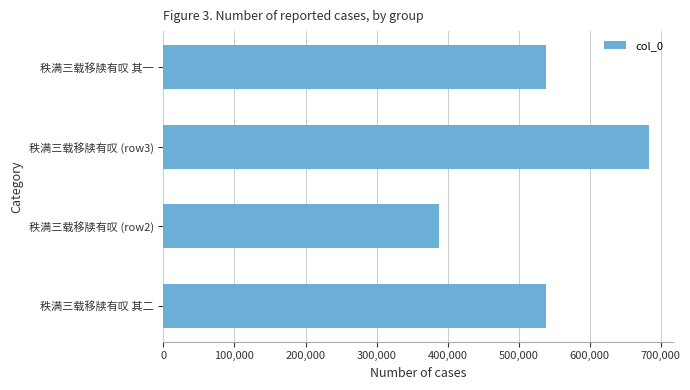

What is the change in value from 秩满三载移牍有叹 (row2) to 秩满三载移牍有叹 其一?

+149429